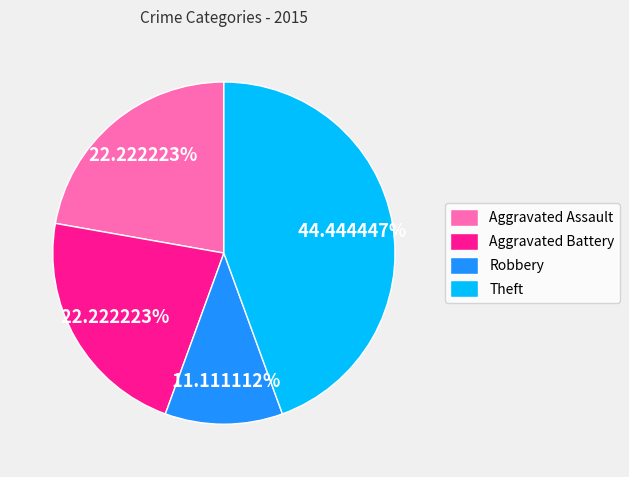

To the nearest percent, what is the difference between the largest and smallest slice percentages?

33%